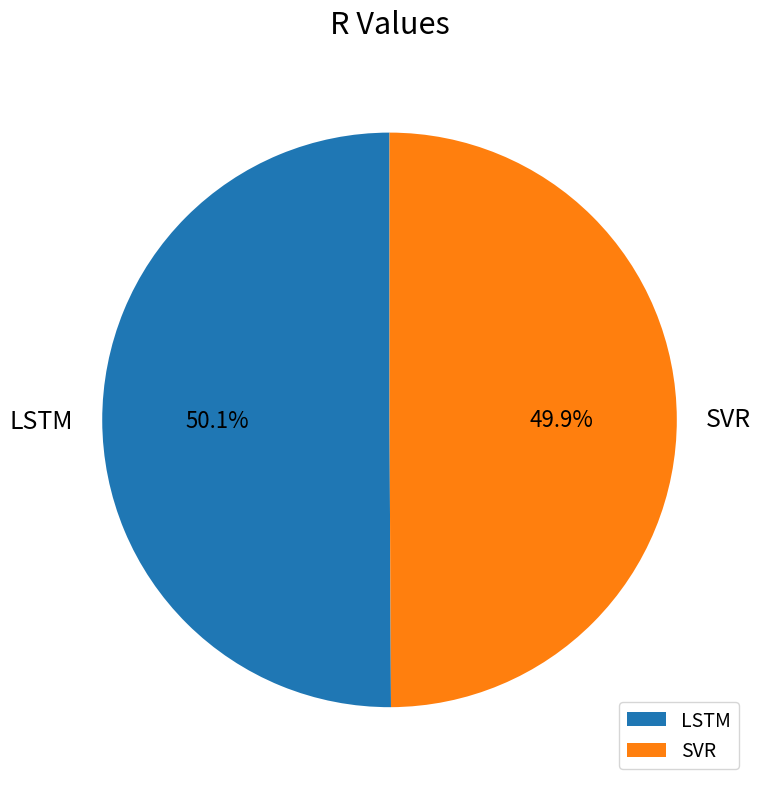

Is there any slice that represents more than half of the pie?

Yes